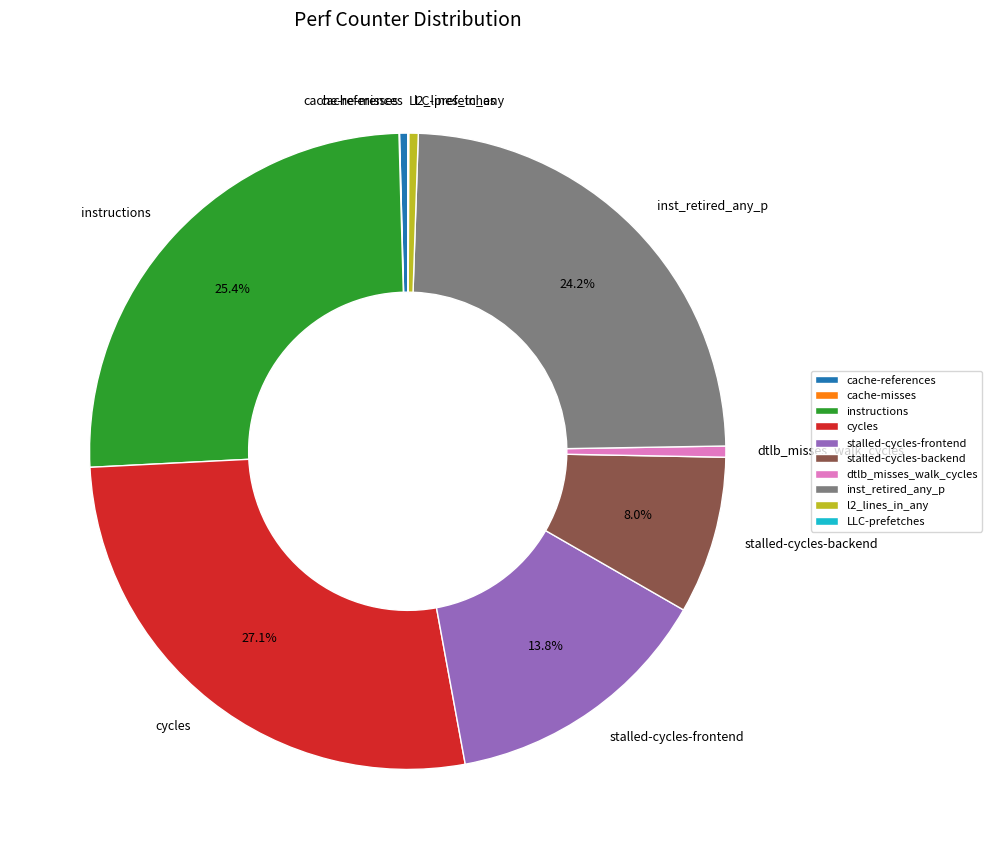

Does dtlb_misses_walk_cycles account for over 50% of the chart?

No